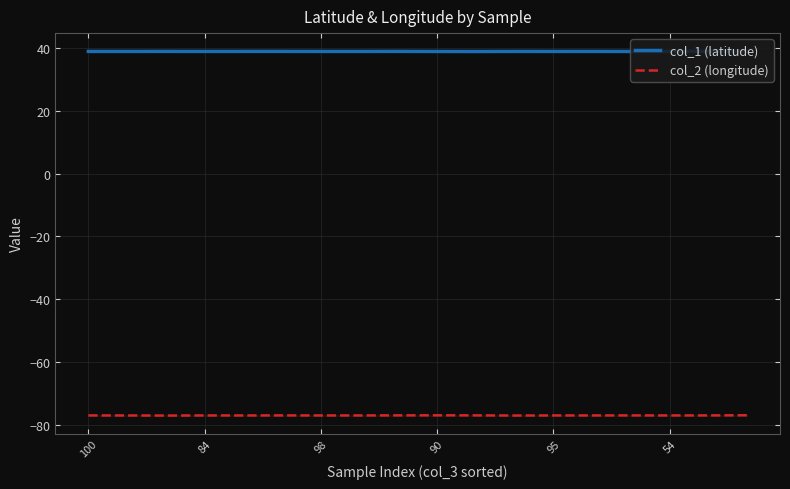

What is the average value of the col_2 (longitude) series?

-77.0